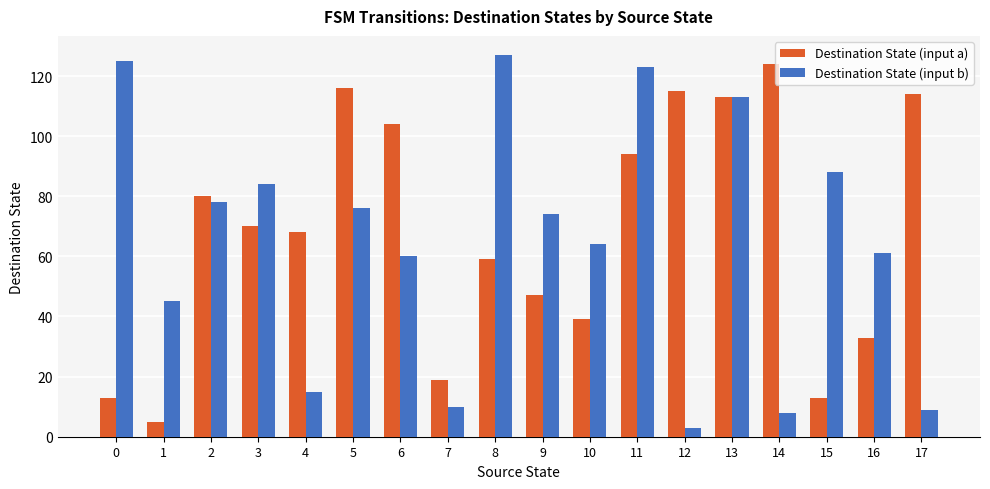

Are the bars horizontal?

No